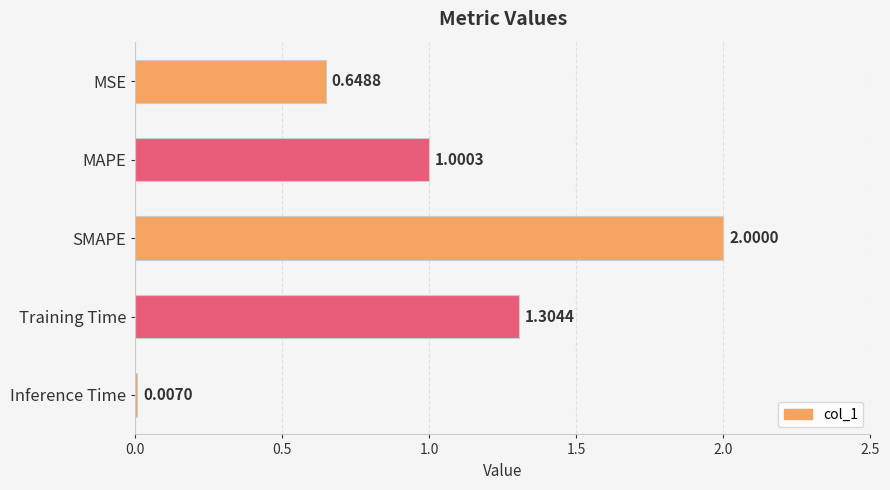

What is the sum of the values at Training Time and MAPE?

2.3